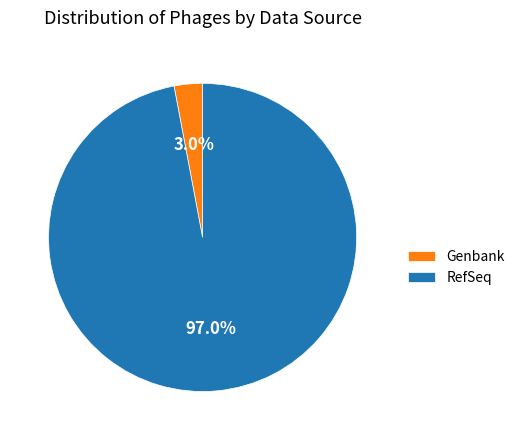

Rank the categories by value from lowest to highest.

Genbank, RefSeq